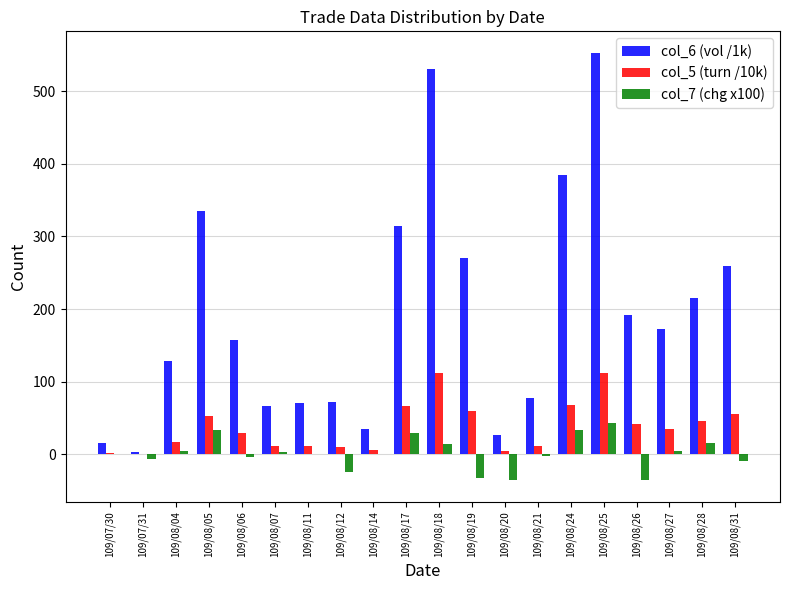

Which category has the highest value across all series?

109/08/25